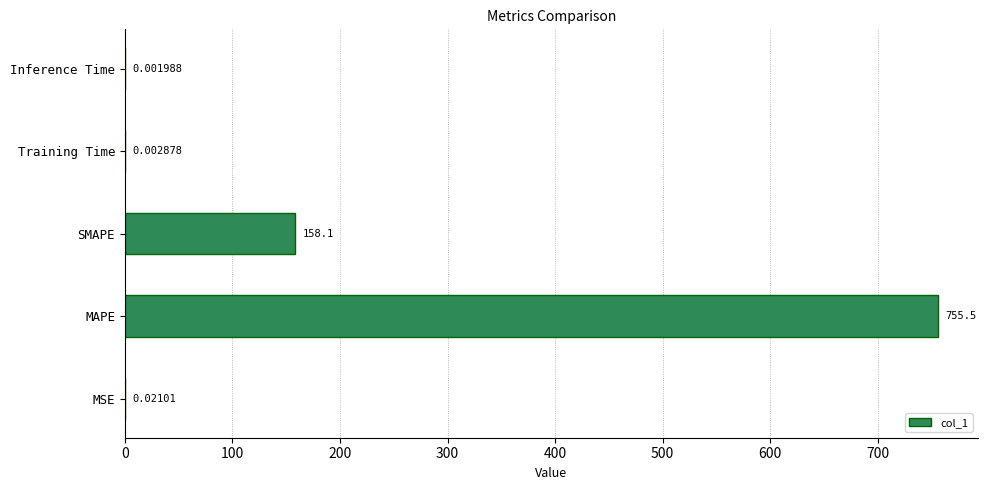

How many data points does each series have?

5